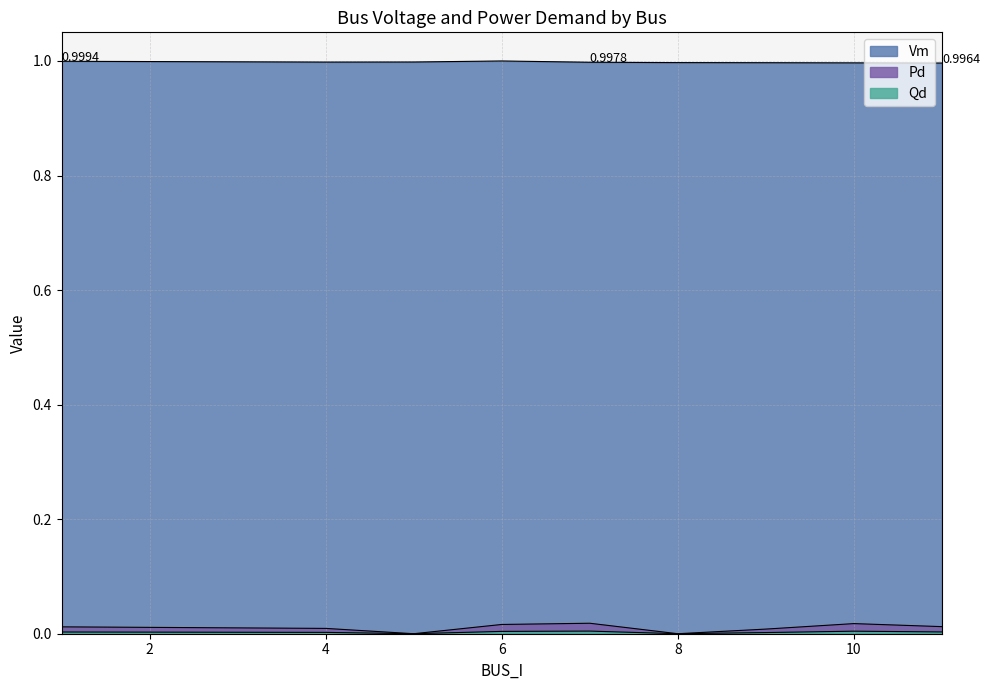

Which has a higher value, 10 or 5?

5